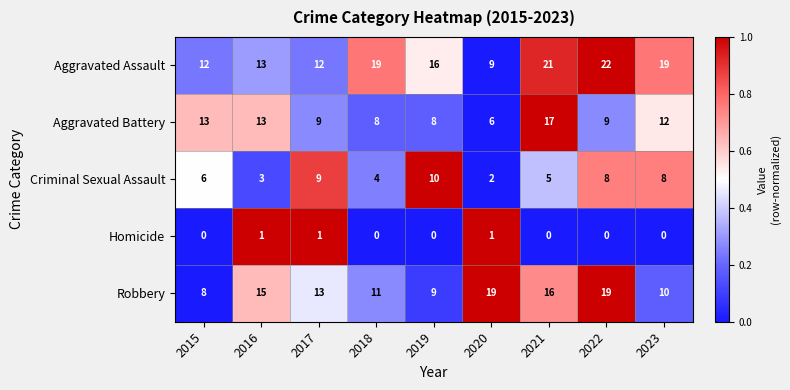

What is the difference between the second highest and second lowest values in the Aggravated Battery series?

5